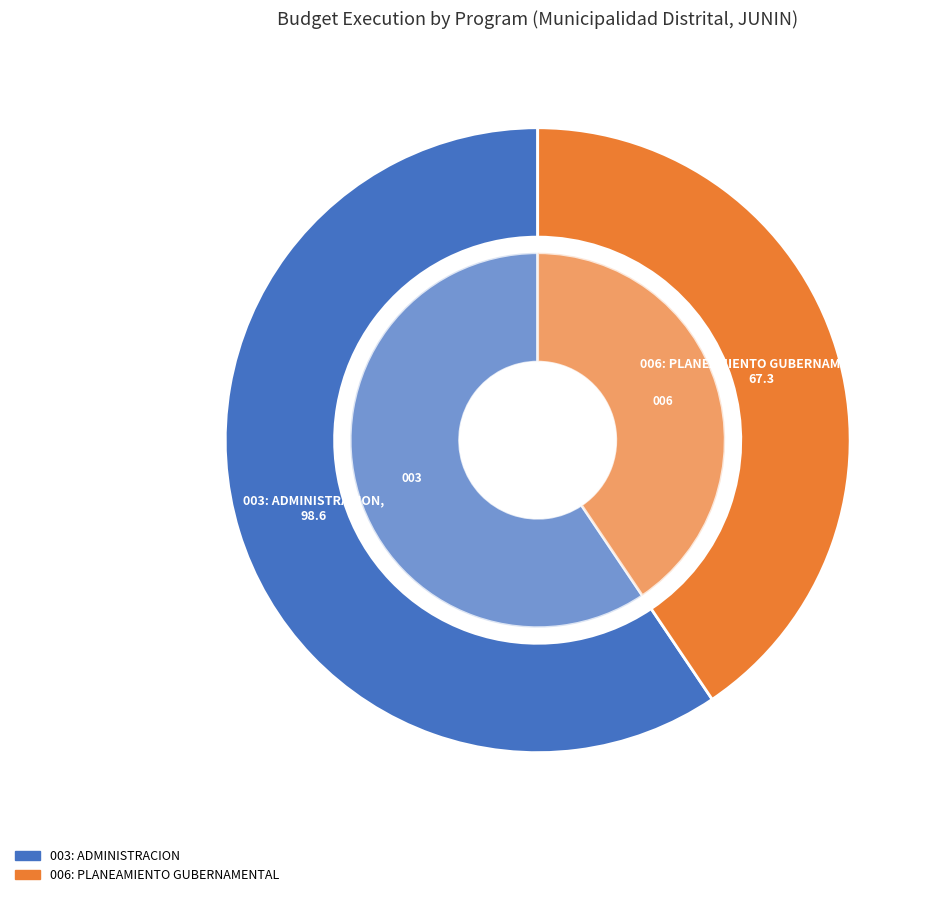

Does 003: ADMINISTRACION account for over 50% of the chart?

Yes